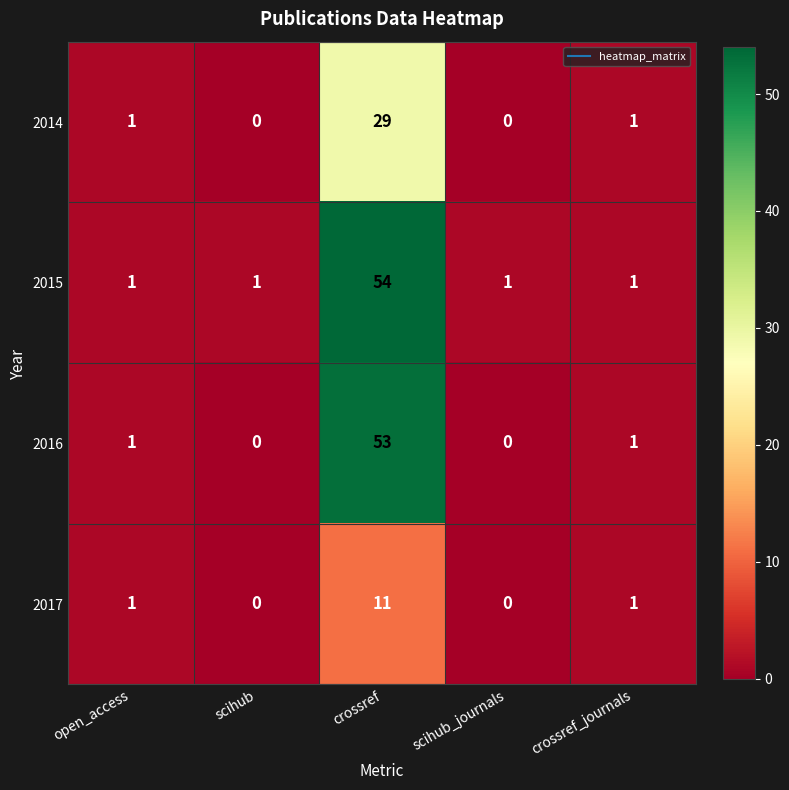

What is the total value across all series at scihub_journals?

1